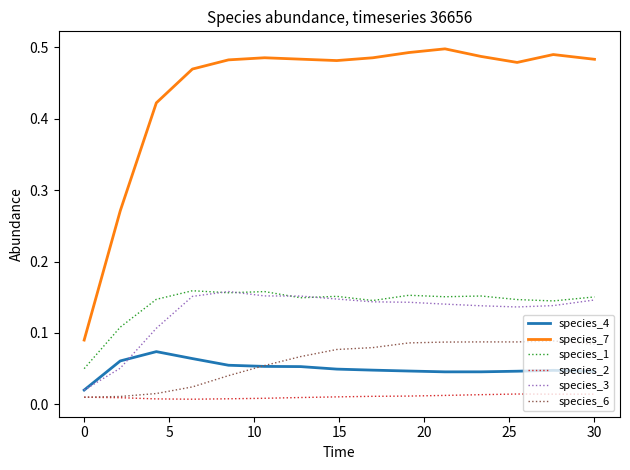

Which series has the widest spread of values?

species_7